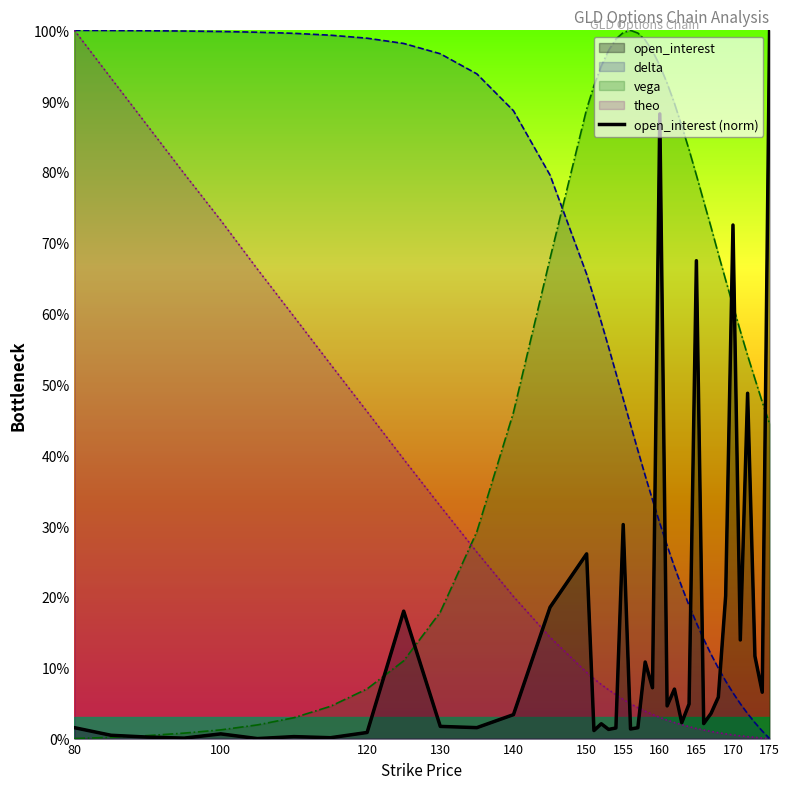

How many data points are above 3?

21